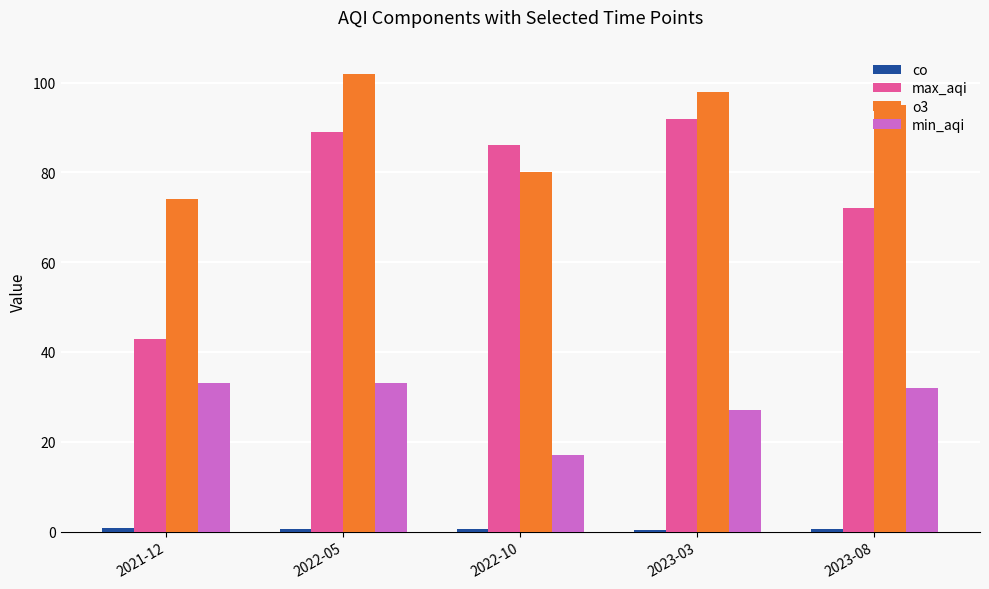

How many categories are shown in the chart?

5